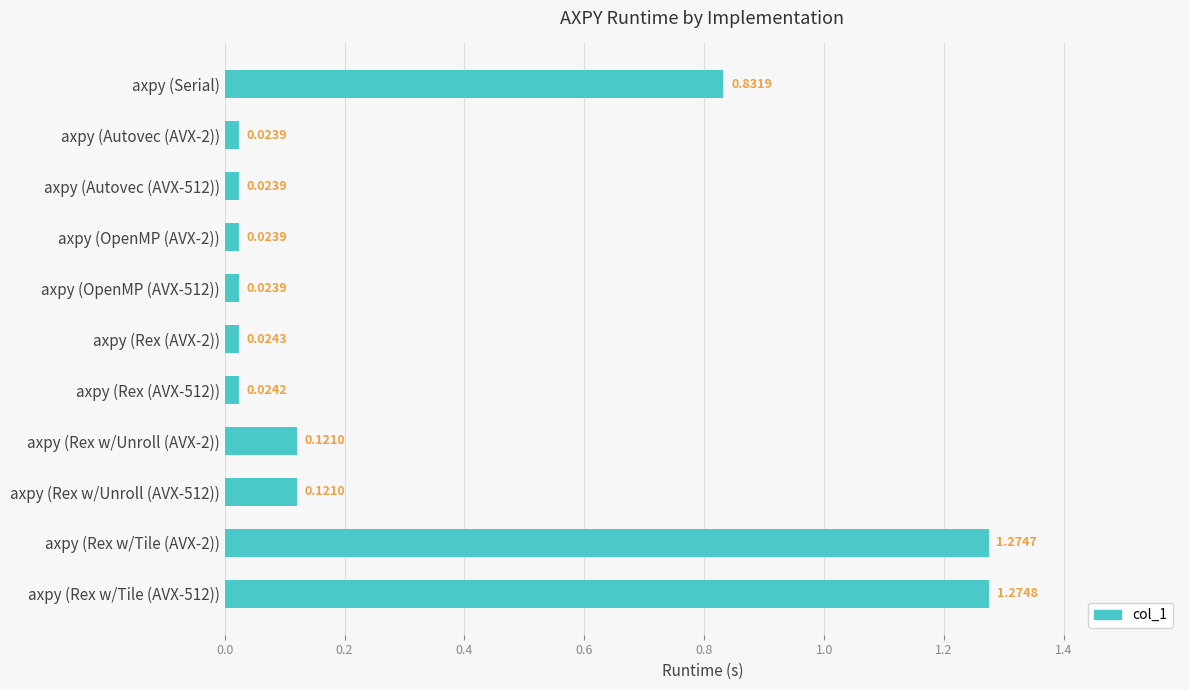

What is the change in value from axpy (Autovec (AVX-2)) to axpy (Rex w/Unroll (AVX-2))?

+0.1